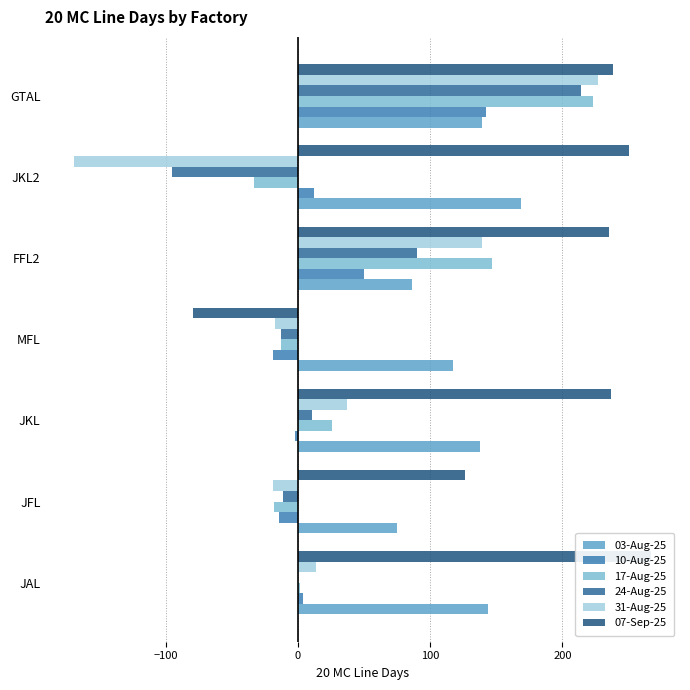

Reading right to left, list all the values displayed in this chart.

03-Aug-25: 139	169	86	117	138	75	144
10-Aug-25: 142	12	50	-19	-2	-14	4
17-Aug-25: 223	-33	147	-13	26	-18	2
24-Aug-25: 214	-95	90	-13	11	-11	0
31-Aug-25: 227	-169	139	-17	37	-19	14
07-Sep-25: 238	250	235	-79	237	126	267